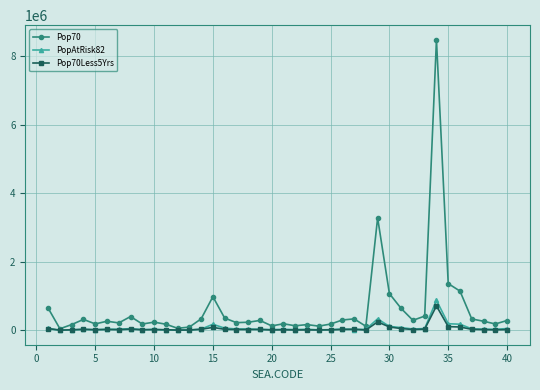

What is the difference between the maximum and minimum values in the Pop70 series?

8442704